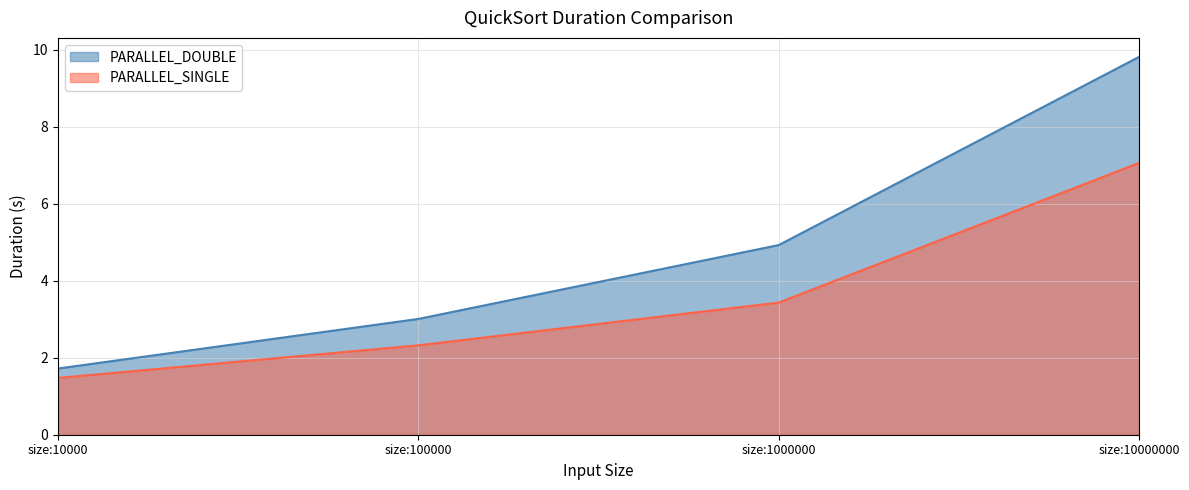

Reading left to right, transcribe all the data shown in this chart.

PARALLEL_DOUBLE: size:10000=1.7	size:100000=3.0	size:1000000=4.9	size:10000000=9.8
PARALLEL_SINGLE: size:10000=1.5	size:100000=2.3	size:1000000=3.4	size:10000000=7.1